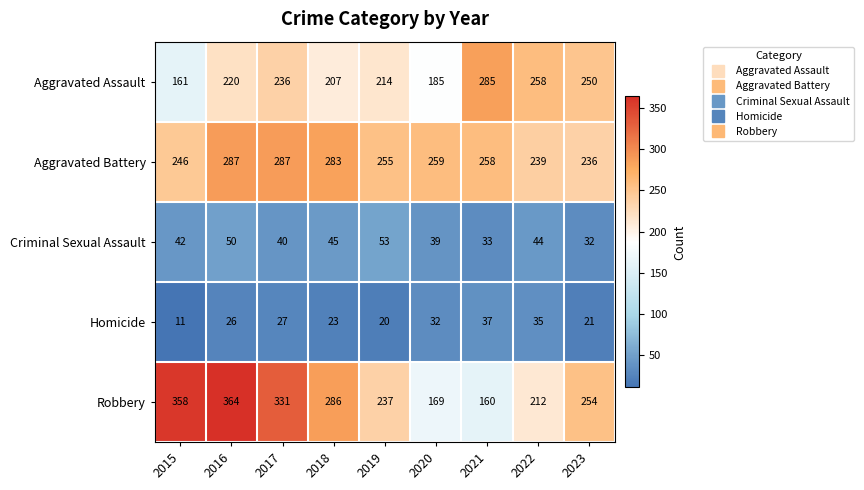

Which series has the widest spread of values?

Robbery